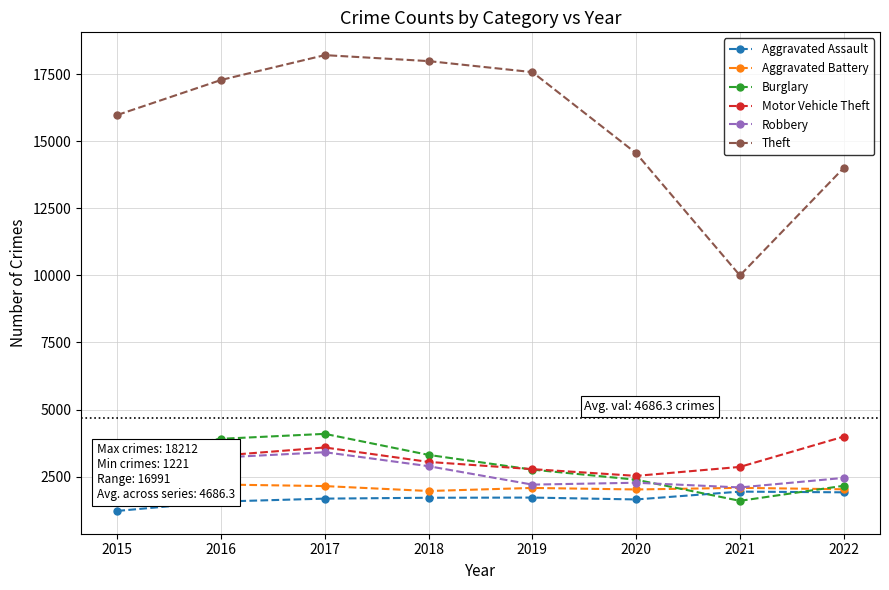

True or false: Aggravated Battery and Robbery intersect in this chart.

False